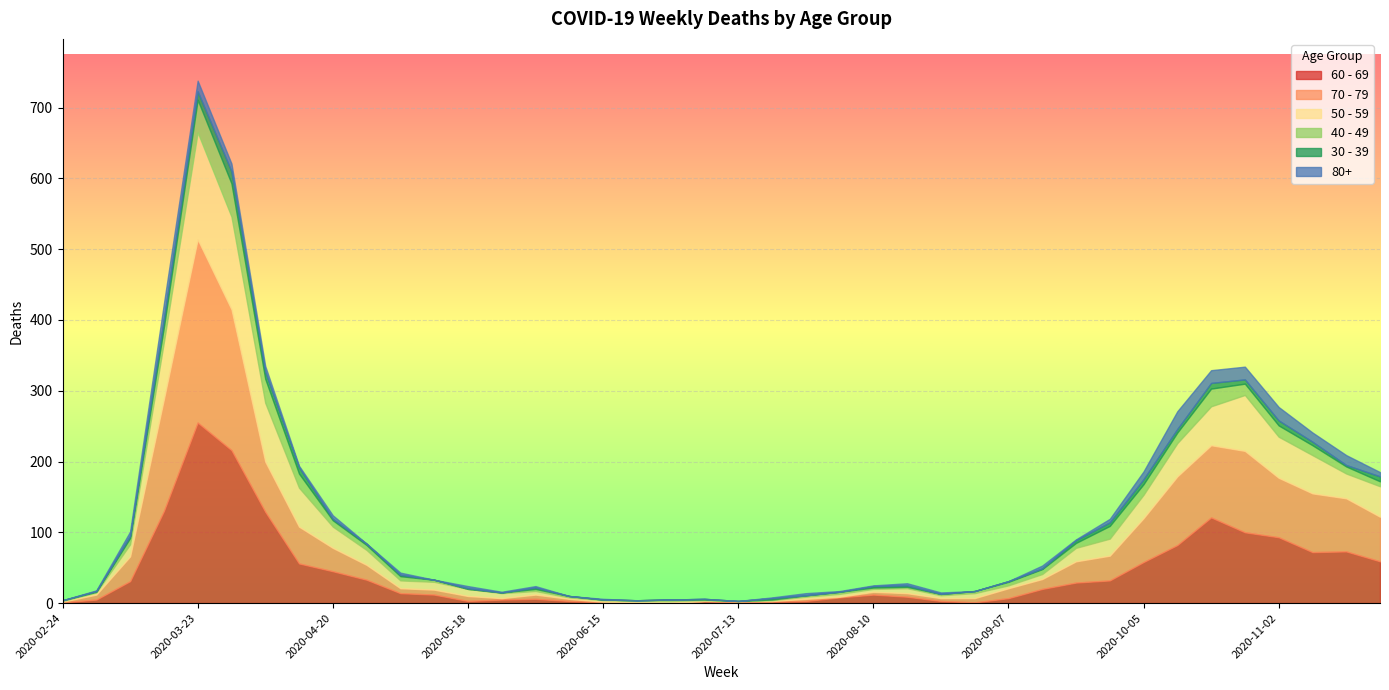

Reading right to left, extract all data points from this chart.

60 - 69: 2020-11-23=59	2020-11-16=73	2020-11-09=72	2020-11-02=93	2020-10-26=100	2020-10-19=121	2020-10-12=82	2020-10-05=58	2020-09-28=32	2020-09-21=29	2020-09-14=20	2020-09-07=7	2020-08-31=1	2020-08-24=3	2020-08-17=9	2020-08-10=12	2020-08-03=8	2020-07-27=3	2020-07-20=2	2020-07-13=0	2020-07-06=3	2020-06-29=0	2020-06-22=0	2020-06-15=1	2020-06-08=3	2020-06-01=6	2020-05-25=5	2020-05-18=3	2020-05-11=12	2020-05-04=14	2020-04-27=33	2020-04-20=45	2020-04-13=56	2020-04-06=129	2020-03-30=216	2020-03-23=255	2020-03-16=130	2020-03-09=31	2020-03-02=5	2020-02-24=1
70 - 79: 2020-11-23=63	2020-11-16=75	2020-11-09=83	2020-11-02=84	2020-10-26=115	2020-10-19=102	2020-10-12=97	2020-10-05=62	2020-09-28=35	2020-09-21=30	2020-09-14=14	2020-09-07=14	2020-08-31=6	2020-08-24=4	2020-08-17=5	2020-08-10=4	2020-08-03=1	2020-07-27=3	2020-07-20=1	2020-07-13=3	2020-07-06=0	2020-06-29=0	2020-06-22=1	2020-06-15=1	2020-06-08=3	2020-06-01=6	2020-05-25=2	2020-05-18=7	2020-05-11=7	2020-05-04=7	2020-04-27=21	2020-04-20=33	2020-04-13=52	2020-04-06=71	2020-03-30=199	2020-03-23=259	2020-03-16=158	2020-03-09=35	2020-03-02=7	2020-02-24=1
50 - 59: 2020-11-23=43	2020-11-16=35	2020-11-09=54	2020-11-02=58	2020-10-26=79	2020-10-19=55	2020-10-12=47	2020-10-05=33	2020-09-28=24	2020-09-21=19	2020-09-14=7	2020-09-07=4	2020-08-31=7	2020-08-24=4	2020-08-17=7	2020-08-10=4	2020-08-03=4	2020-07-27=3	2020-07-20=1	2020-07-13=0	2020-07-06=1	2020-06-29=3	2020-06-22=2	2020-06-15=2	2020-06-08=2	2020-06-01=5	2020-05-25=7	2020-05-18=10	2020-05-11=11	2020-05-04=11	2020-04-27=21	2020-04-20=30	2020-04-13=55	2020-04-06=83	2020-03-30=131	2020-03-23=151	2020-03-16=81	2020-03-09=17	2020-03-02=3	2020-02-24=1
40 - 49: 2020-11-23=7	2020-11-16=10	2020-11-09=14	2020-11-02=16	2020-10-26=16	2020-10-19=25	2020-10-12=15	2020-10-05=15	2020-09-28=18	2020-09-21=7	2020-09-14=7	2020-09-07=5	2020-08-31=3	2020-08-24=2	2020-08-17=2	2020-08-10=2	2020-08-03=3	2020-07-27=2	2020-07-20=1	2020-07-13=0	2020-07-06=1	2020-06-29=2	2020-06-22=1	2020-06-15=1	2020-06-08=2	2020-06-01=3	2020-05-25=1	2020-05-18=0	2020-05-11=3	2020-05-04=6	2020-04-27=7	2020-04-20=9	2020-04-13=20	2020-04-06=34	2020-03-30=47	2020-03-23=46	2020-03-16=21	2020-03-09=9	2020-03-02=1	2020-02-24=1
30 - 39: 2020-11-23=7	2020-11-16=2	2020-11-09=5	2020-11-02=7	2020-10-26=6	2020-10-19=8	2020-10-12=5	2020-10-05=7	2020-09-28=5	2020-09-21=4	2020-09-14=1	2020-09-07=1	2020-08-31=0	2020-08-24=0	2020-08-17=2	2020-08-10=2	2020-08-03=0	2020-07-27=0	2020-07-20=2	2020-07-13=0	2020-07-06=1	2020-06-29=0	2020-06-22=0	2020-06-15=0	2020-06-08=0	2020-06-01=2	2020-05-25=0	2020-05-18=1	2020-05-11=0	2020-05-04=2	2020-04-27=2	2020-04-20=2	2020-04-13=9	2020-04-06=10	2020-03-30=17	2020-03-23=12	2020-03-16=12	2020-03-09=3	2020-03-02=1	2020-02-24=0
80+: 2020-11-23=6	2020-11-16=14	2020-11-09=13	2020-11-02=19	2020-10-26=18	2020-10-19=18	2020-10-12=25	2020-10-05=11	2020-09-28=5	2020-09-21=1	2020-09-14=4	2020-09-07=0	2020-08-31=0	2020-08-24=2	2020-08-17=3	2020-08-10=1	2020-08-03=1	2020-07-27=3	2020-07-20=1	2020-07-13=0	2020-07-06=0	2020-06-29=0	2020-06-22=0	2020-06-15=1	2020-06-08=0	2020-06-01=2	2020-05-25=1	2020-05-18=3	2020-05-11=0	2020-05-04=3	2020-04-27=0	2020-04-20=5	2020-04-13=2	2020-04-06=8	2020-03-30=11	2020-03-23=15	2020-03-16=21	2020-03-09=6	2020-03-02=1	2020-02-24=0